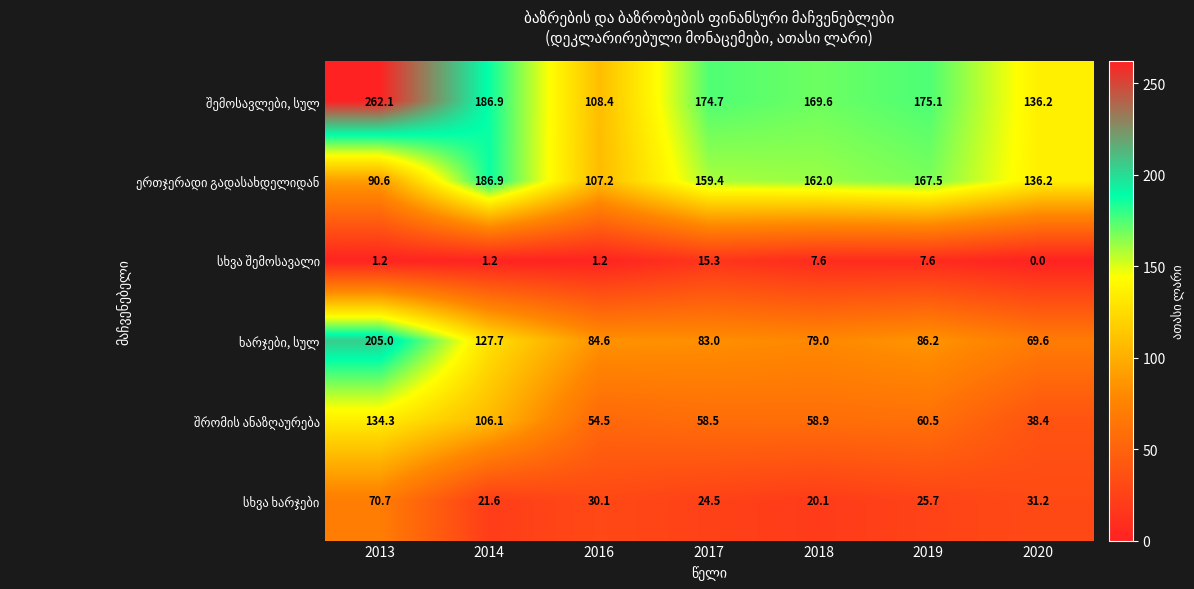

How many data points does each series have?

7